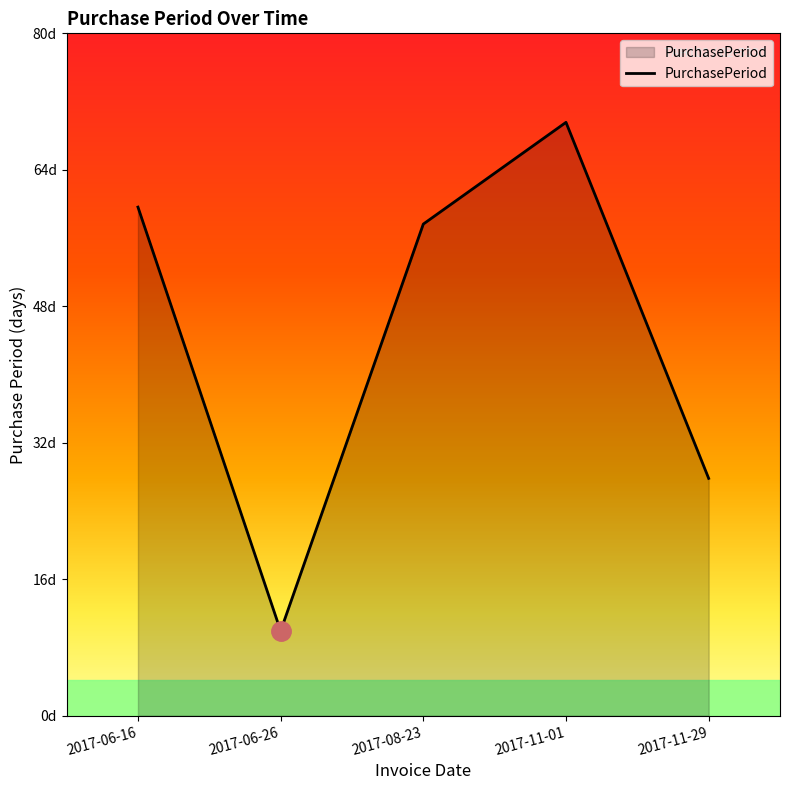

What is the change in value from 2017-06-16 to 2017-06-26?

-50